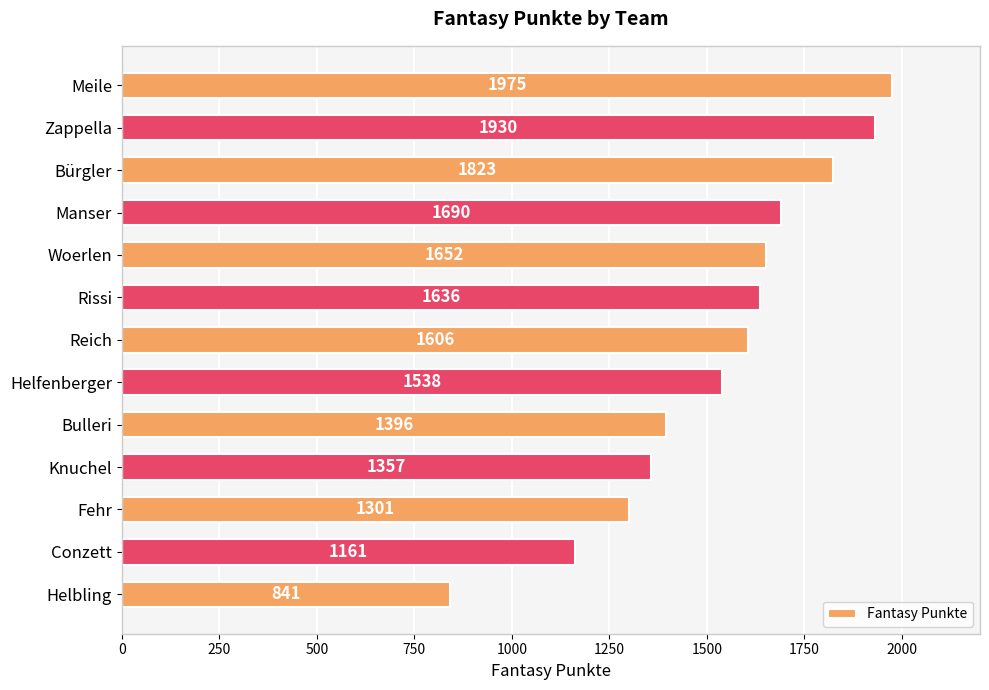

What is the label of the 3rd bar from the bottom?

Fehr